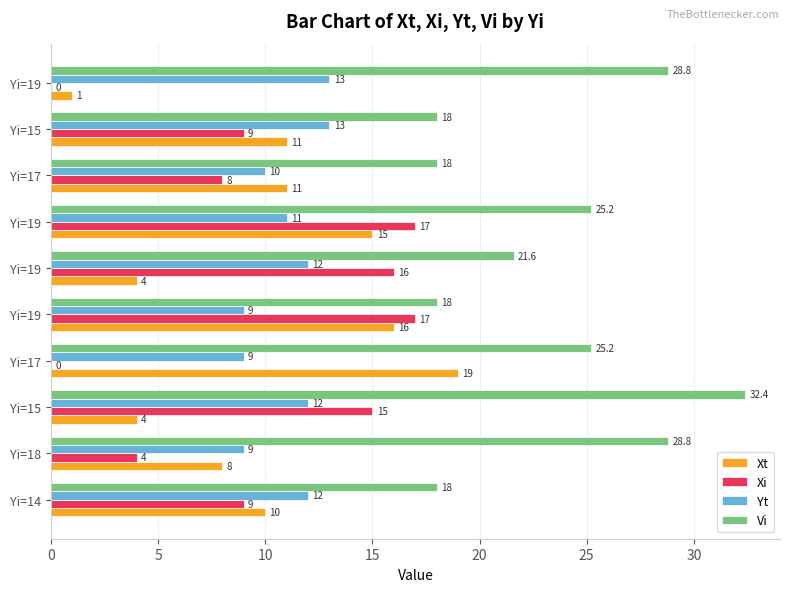

Count the number of categories in the chart.

10